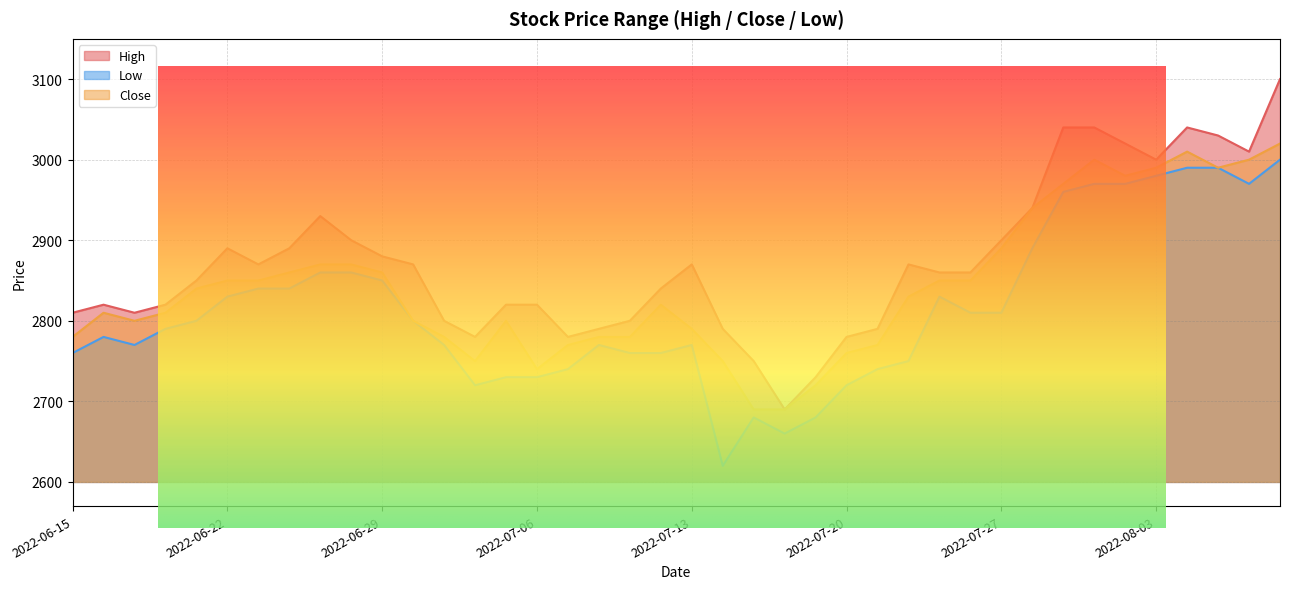

What is the maximum value for High?

3100